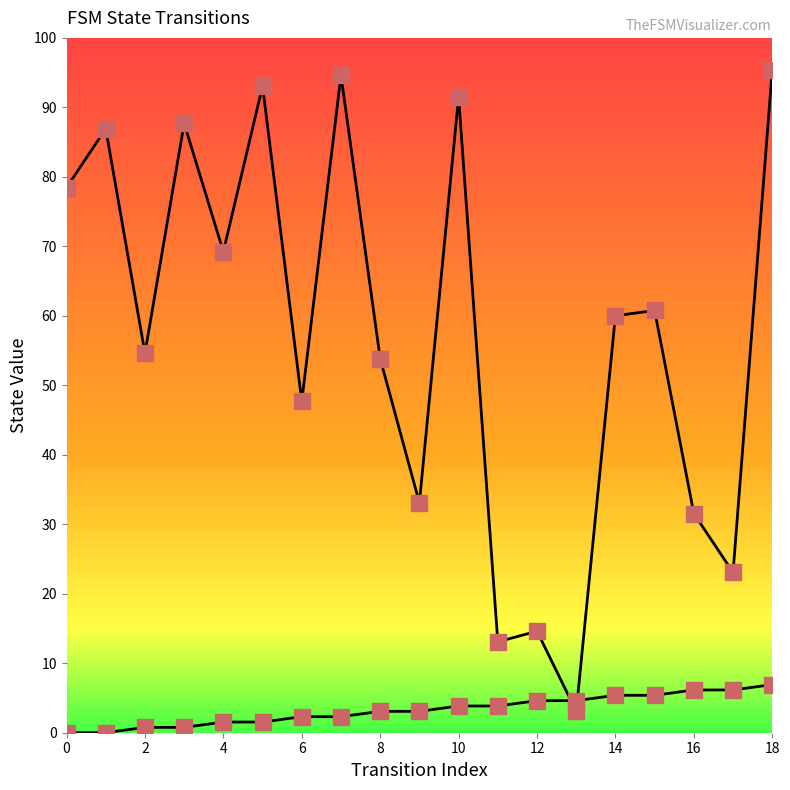

What is the total value across all series at 13?

10